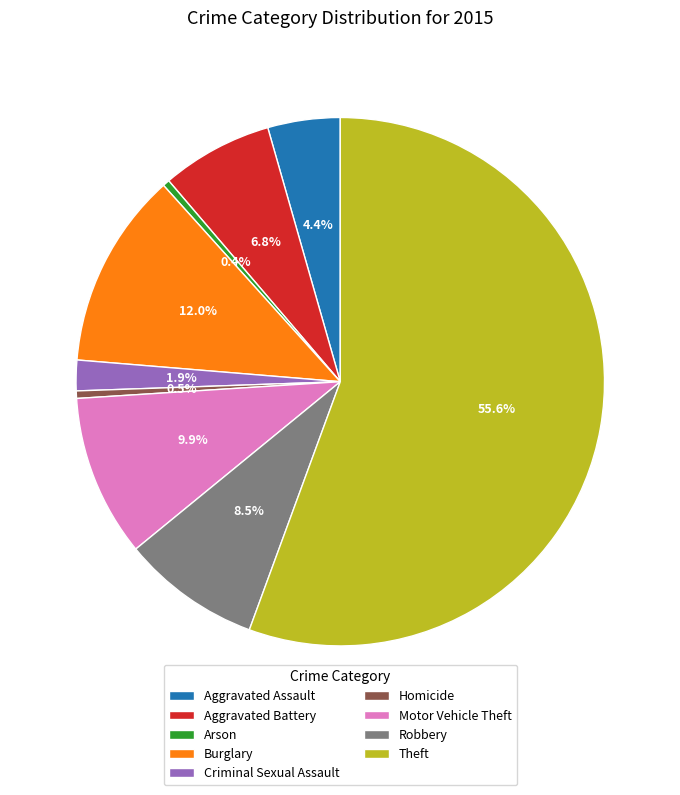

Which category has the biggest portion of the pie?

Theft